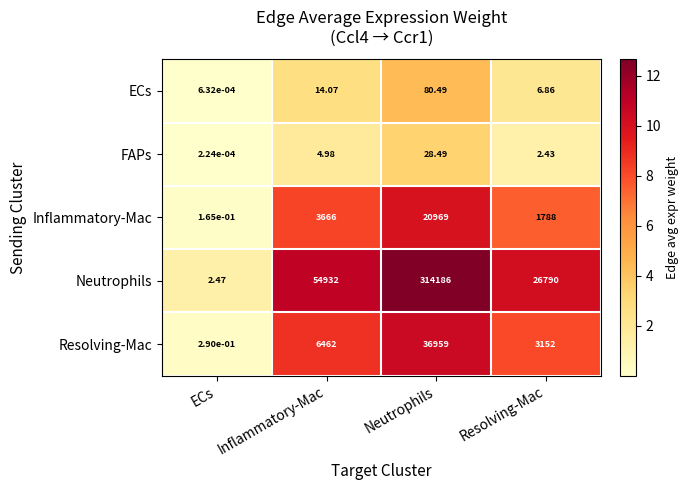

Rank the series by their maximum value, from highest to lowest.

Neutrophils, Resolving-Mac, Inflammatory-Mac, ECs, FAPs